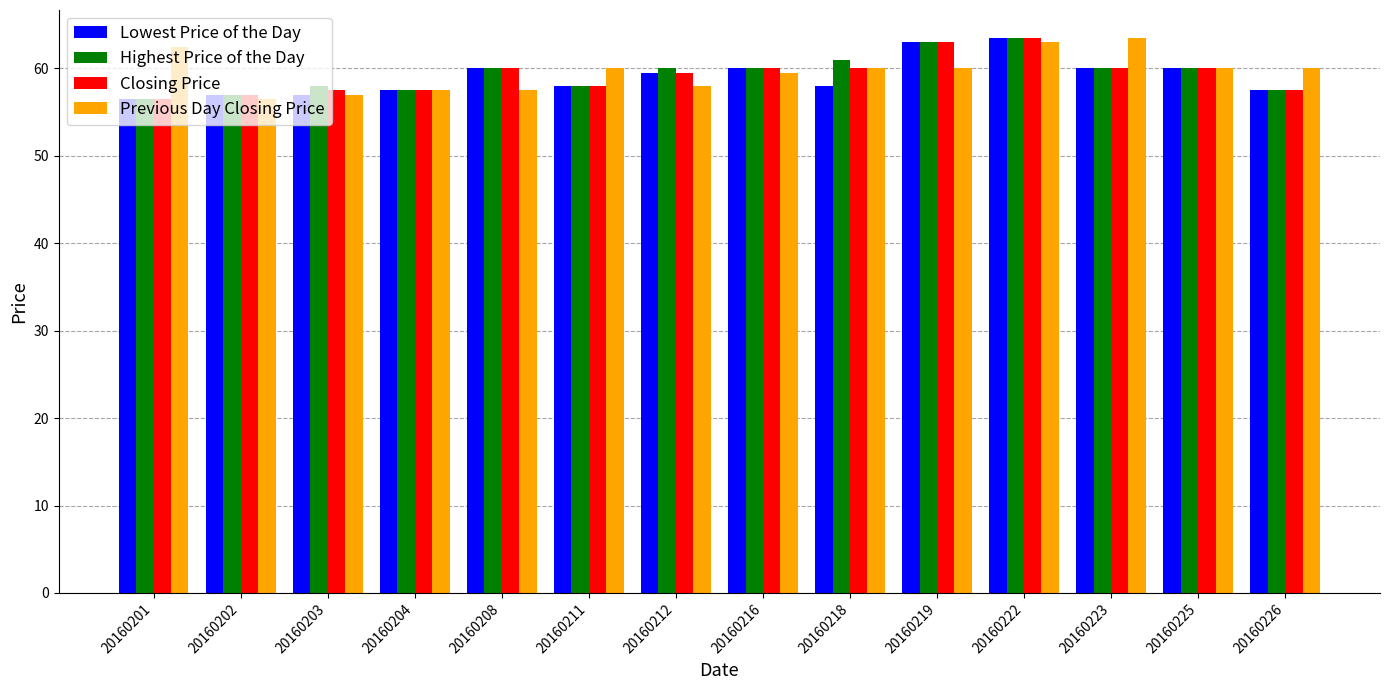

What is the difference between the second highest and second lowest values in the Previous Day Closing Price series?

6.0